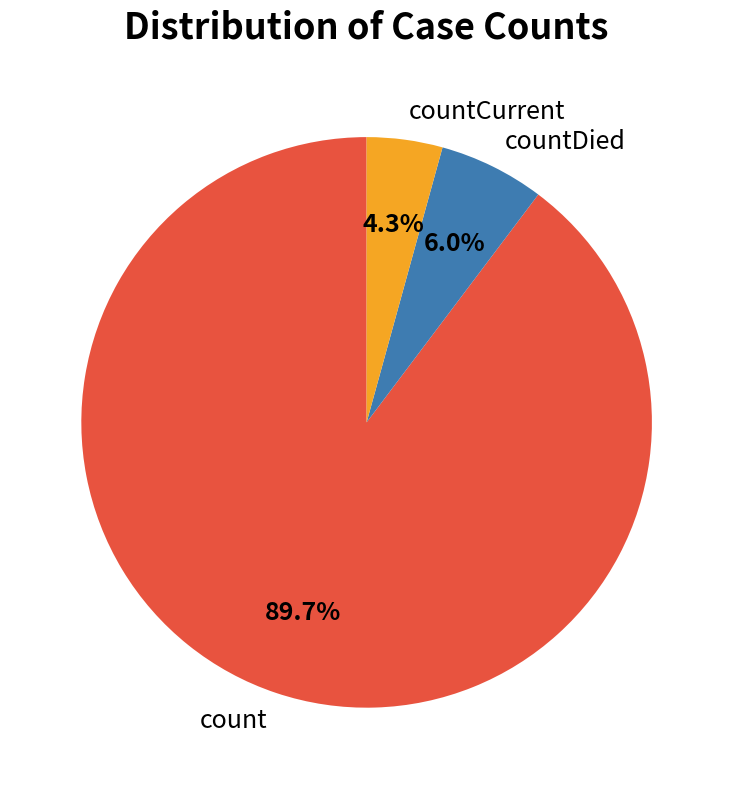

To the nearest percent, what is the combined percentage of countDied and countCurrent?

10%